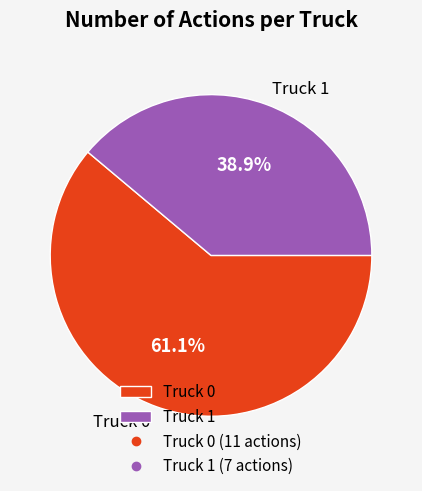

To the nearest percent, what portion does Truck 0 represent?

61%